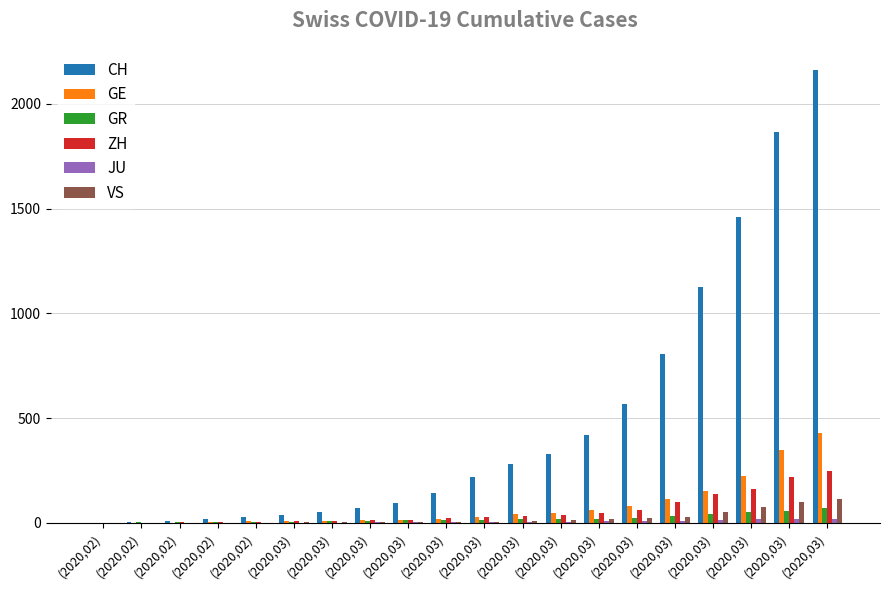

Rank the series by their maximum value, from lowest to highest.

JU, GR, VS, ZH, GE, CH